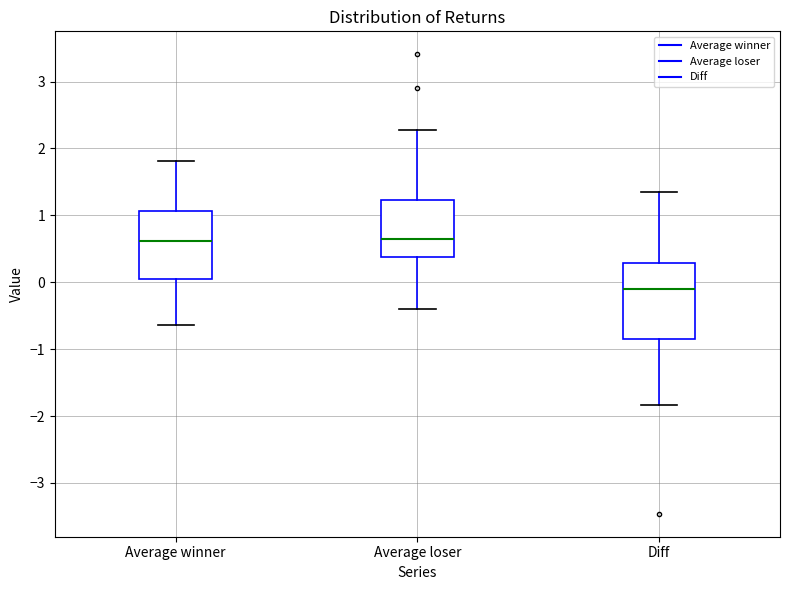

Which box is the tallest, from its lower edge to its upper edge?

Diff